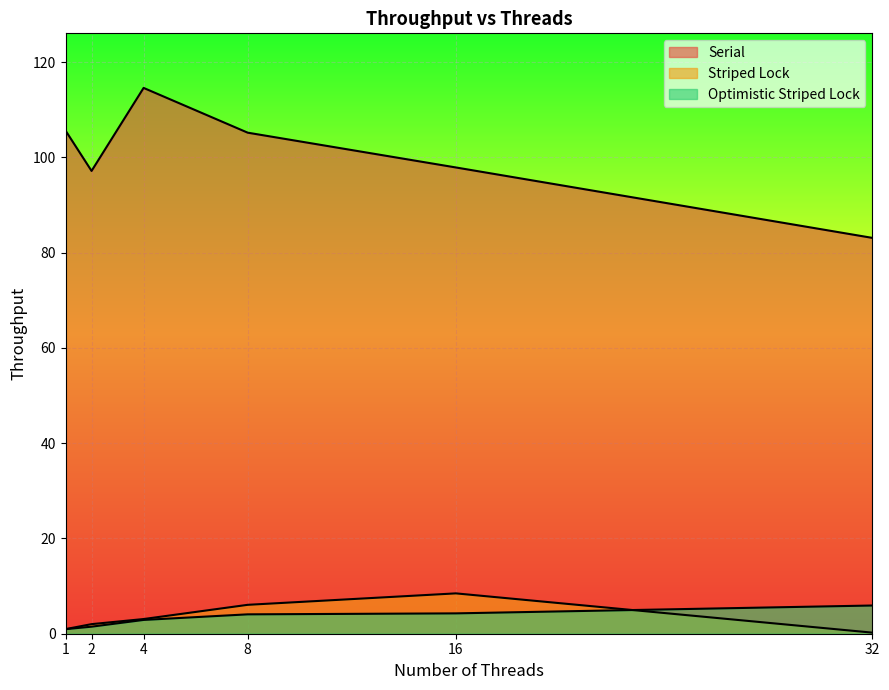

True or false: Striped Lock and Serial intersect in this chart.

False